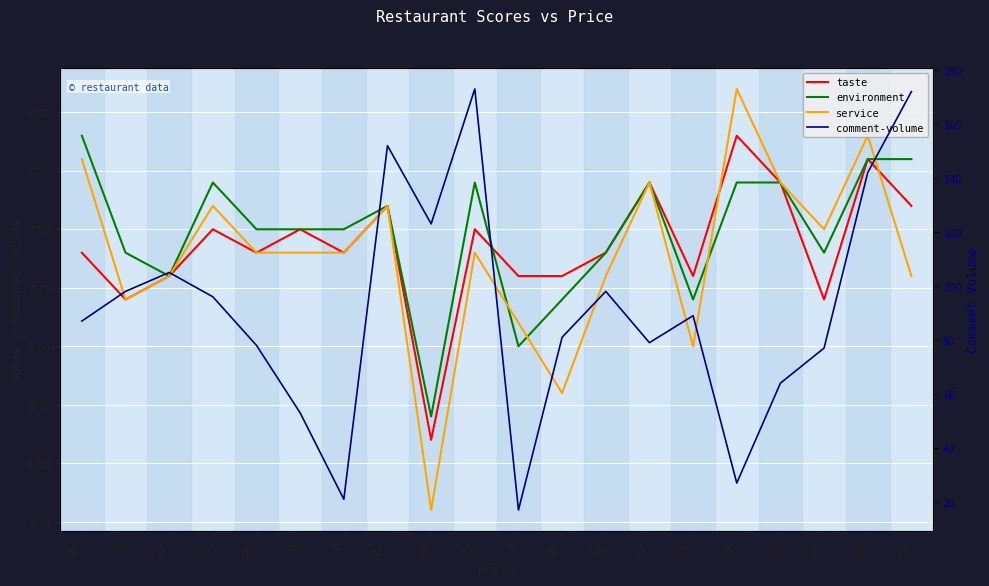

Reading right to left, transcribe all the data shown in this chart.

taste: 24=7.6	21=7.8	24=7.2	26=7.7	17=7.9	26=7.3	27=7.7	20=7.4	31=7.3	0=7.3	31=7.5	39=6.6	19=7.6	0=7.4	20=7.5	54=7.4	21=7.5	31=7.3	28=7.2	34=7.4
environment: 24=7.8	21=7.8	24=7.4	26=7.7	17=7.7	26=7.2	27=7.7	20=7.4	31=7.2	0=7.0	31=7.7	39=6.7	19=7.6	0=7.5	20=7.5	54=7.5	21=7.7	31=7.3	28=7.4	34=7.9
service: 24=7.3	21=7.9	24=7.5	26=7.7	17=8.1	26=7.0	27=7.7	20=7.3	31=6.8	0=7.1	31=7.4	39=6.3	19=7.6	0=7.4	20=7.4	54=7.4	21=7.6	31=7.3	28=7.2	34=7.8
comment-volume: 24=172.0	21=142.0	24=77.0	26=64.0	17=27.0	26=89.0	27=79.0	20=98.0	31=81.0	0=17.0	31=173.0	39=123.0	19=152.0	0=21.0	20=53.0	54=78.0	21=96.0	31=105.0	28=98.0	34=87.0